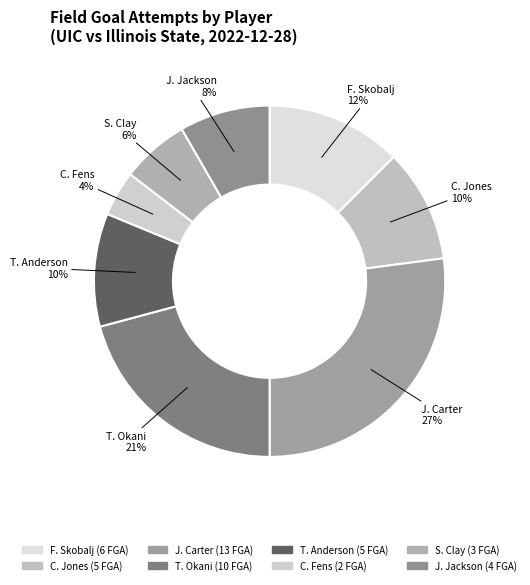

To the nearest percent, what portion does S. Clay represent?

6%